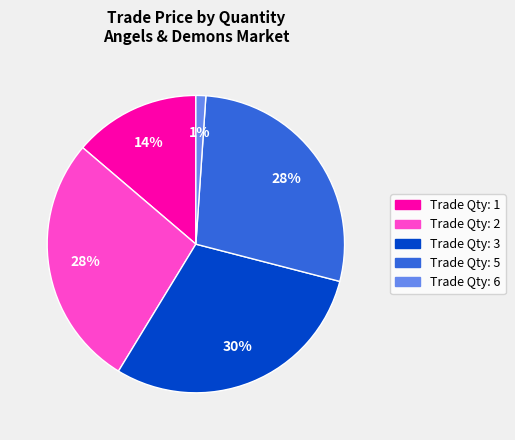

To the nearest percent, what is the average slice percentage?

20%